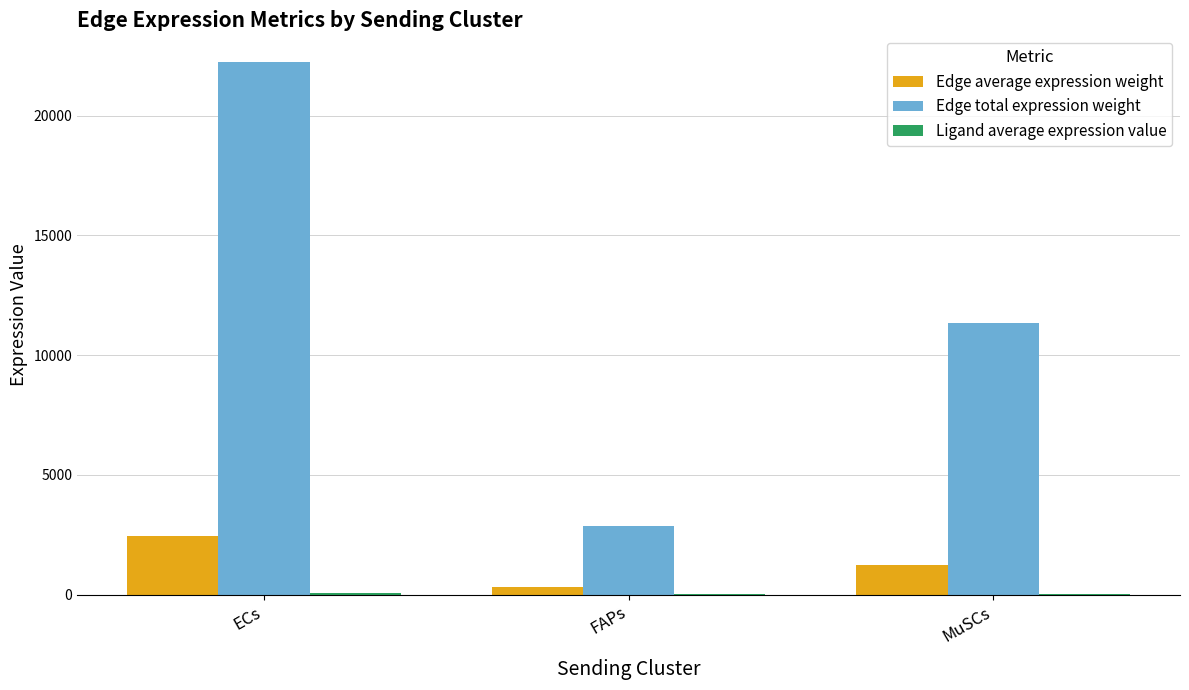

True or false: Edge total expression weight has a value of 12204.0 at ECs.

False